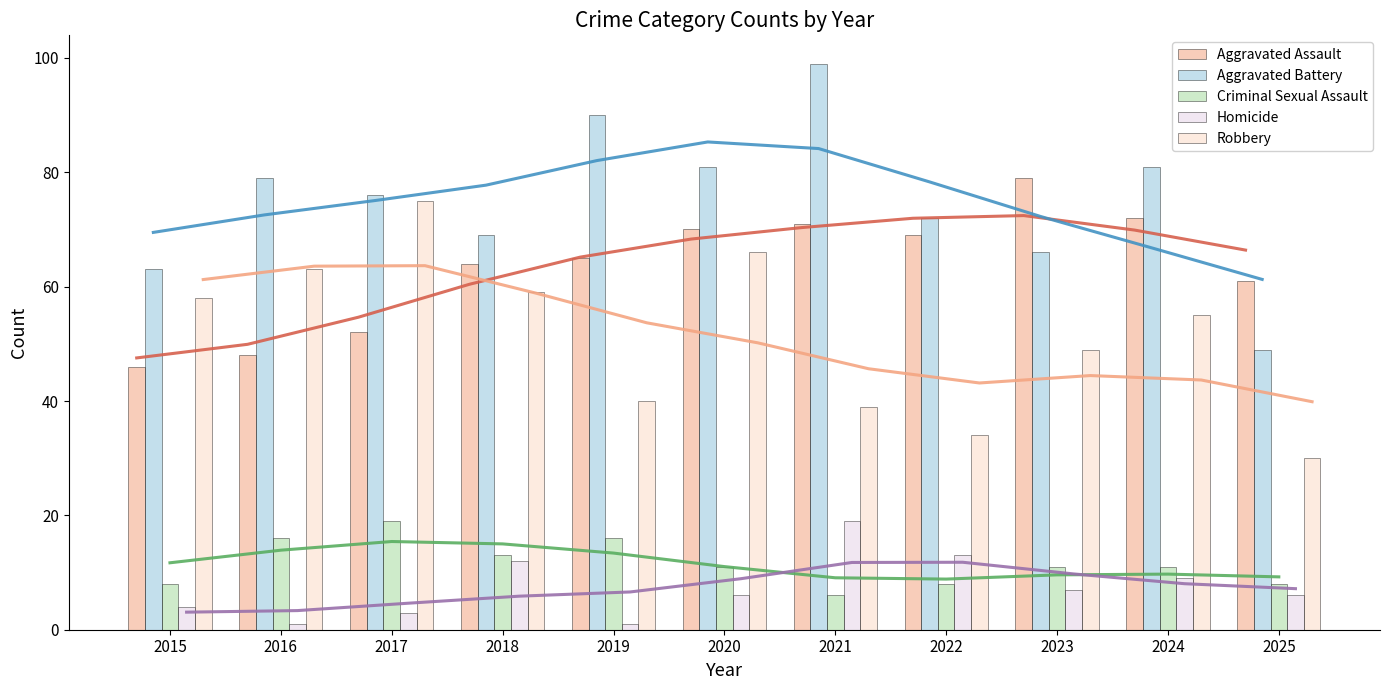

List the labels in order of Robbery value, smallest first.

2025, 2022, 2021, 2019, 2023, 2024, 2015, 2018, 2016, 2020, 2017